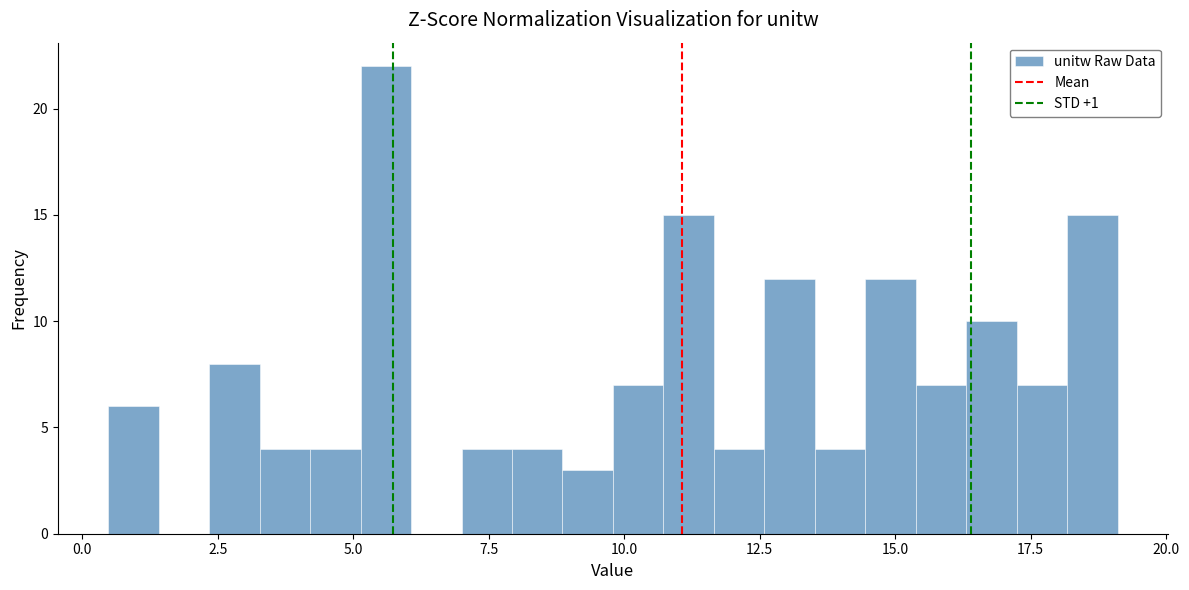

Read against the x-axis, roughly where is the centre of the tallest bar?

5.5